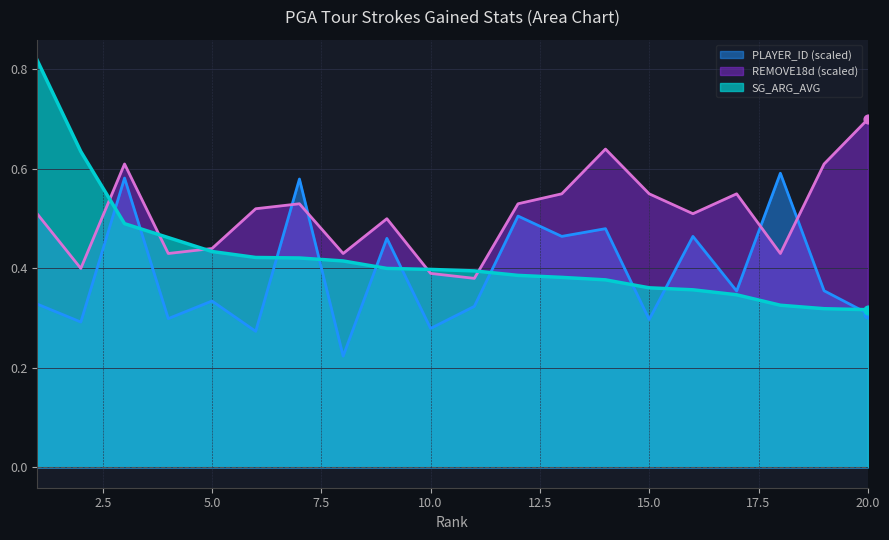

Which series has the largest total across all categories?

REMOVE18d (scaled)